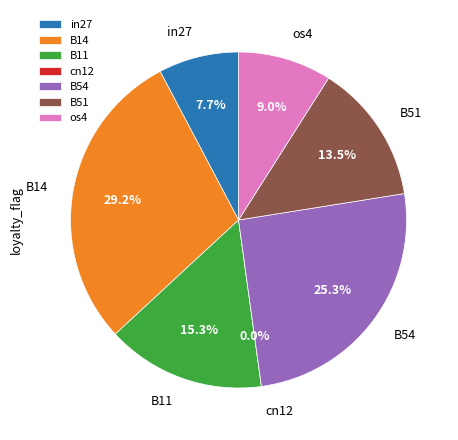

How many slices are in this pie chart?

7